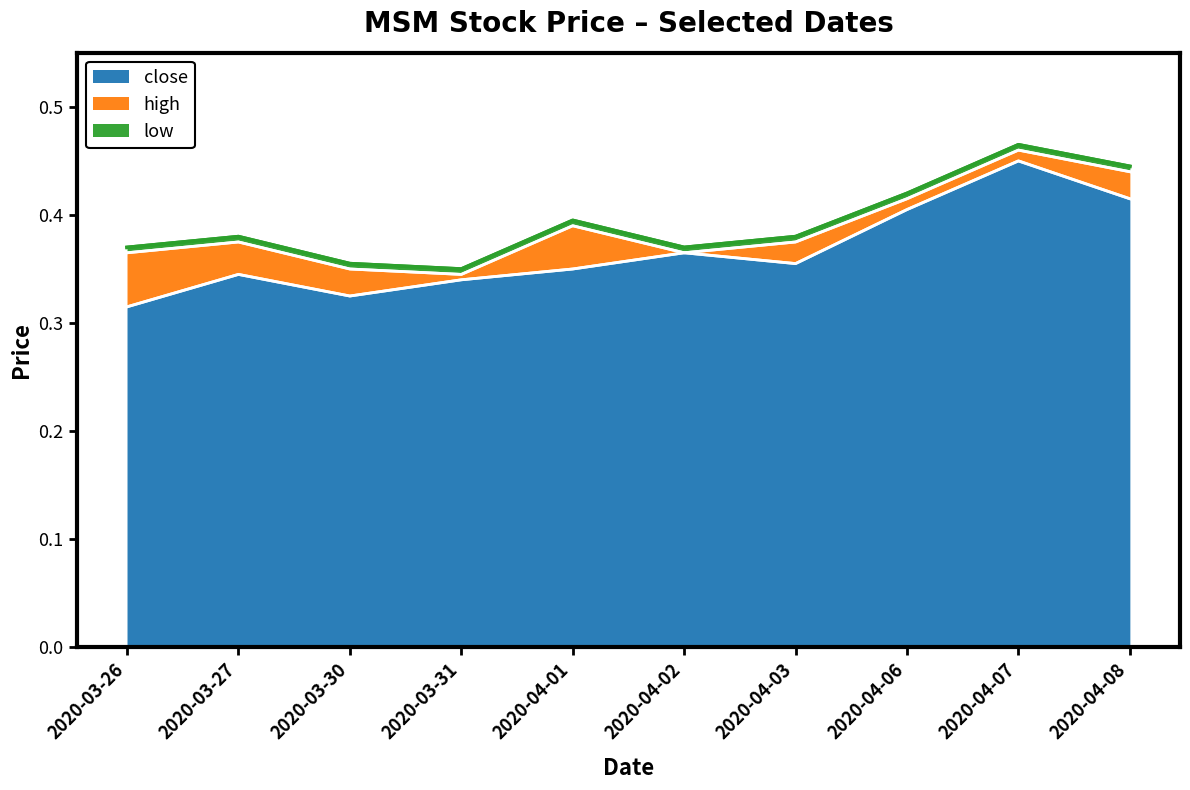

At which category does close reach its first local peak?

2020-03-27